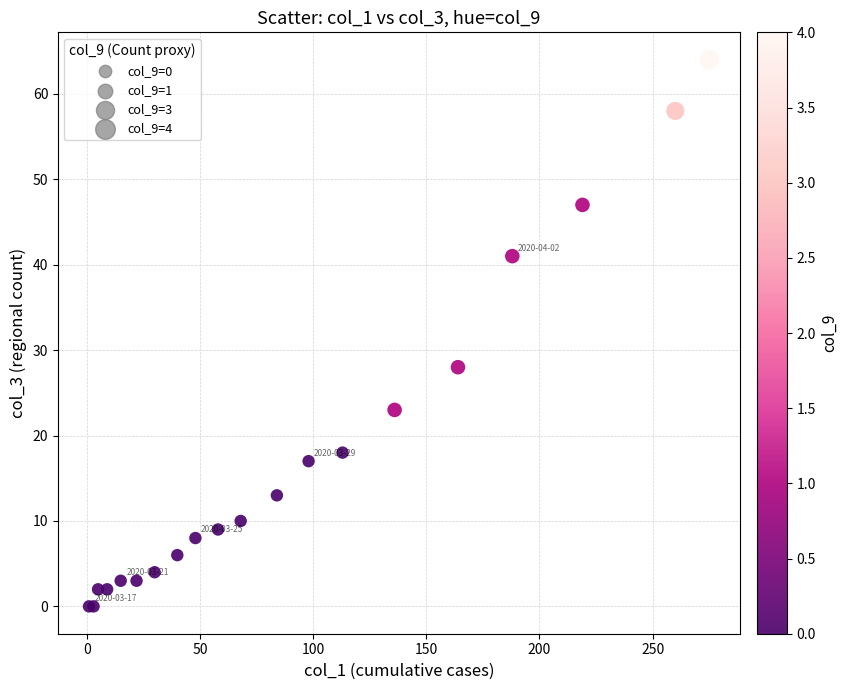

What Y value in the scatter plot is closest to 32?

28